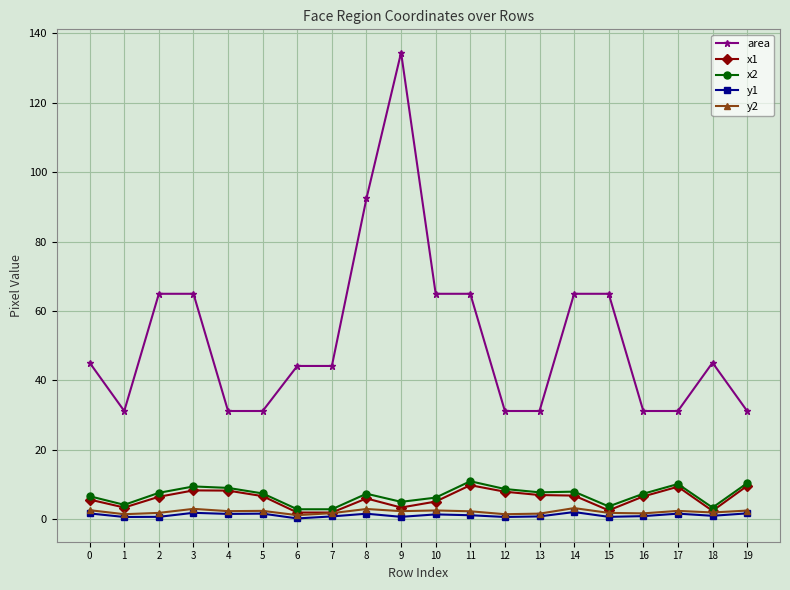

At 8, list the series in order from largest to smallest.

area, x2, x1, y2, y1